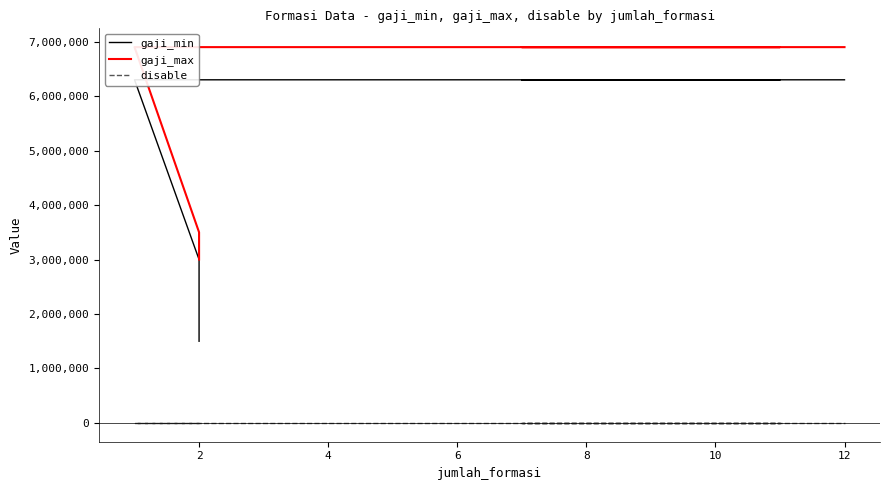

At 12, list the series in order from smallest to largest.

disable, gaji_min, gaji_max